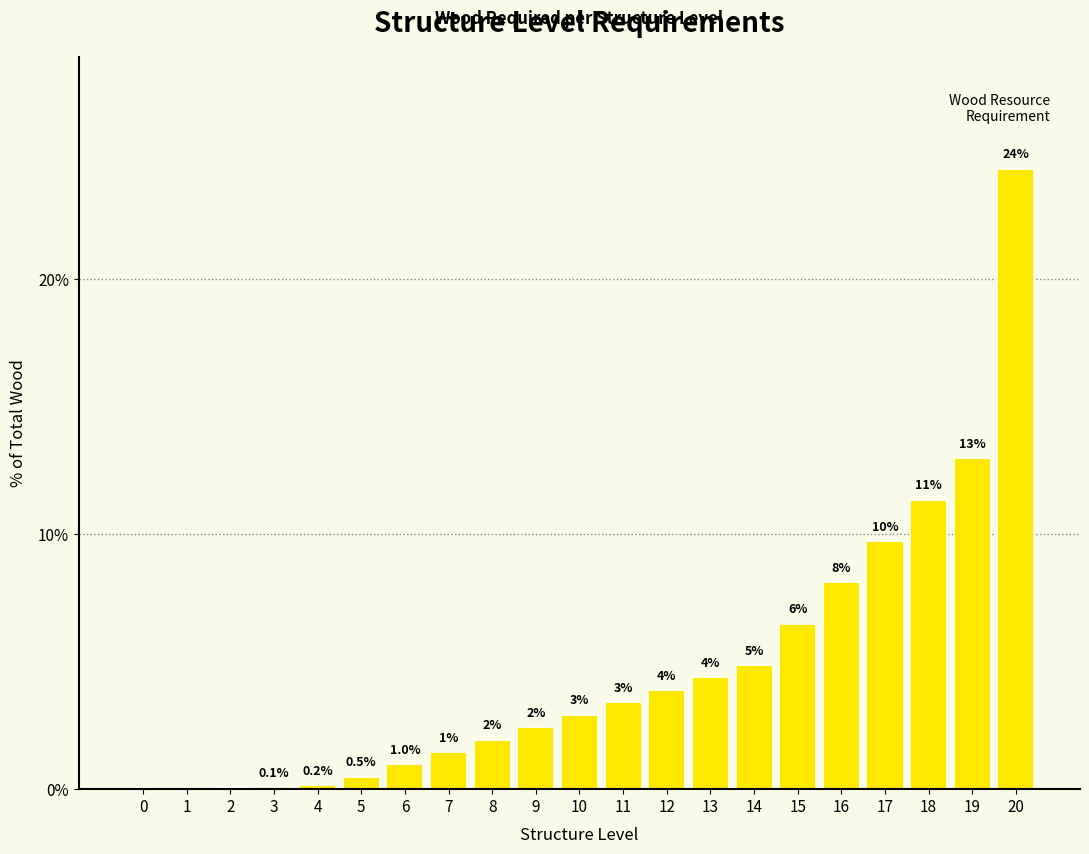

Between 8 and 16, which is larger?

16